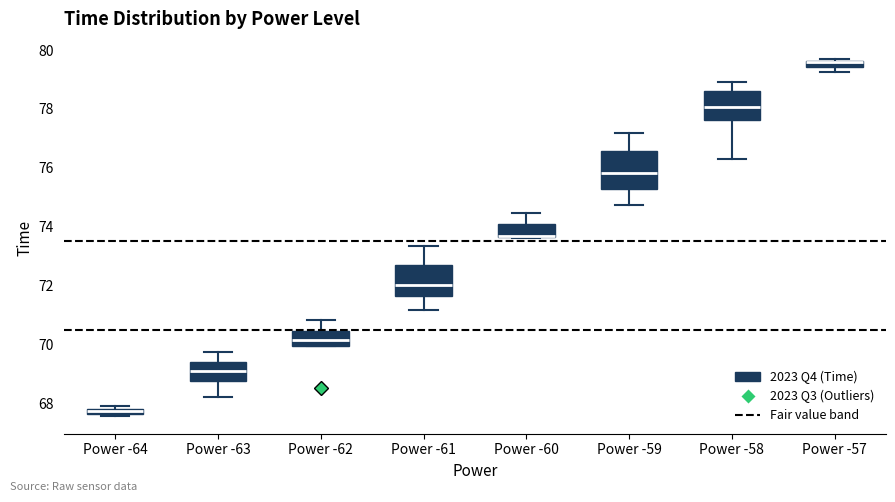

Where does the median line of the box for Power -61 sit on the y-axis? The values are not printed on the chart, so give them approximately, as read against the axis.

72.0